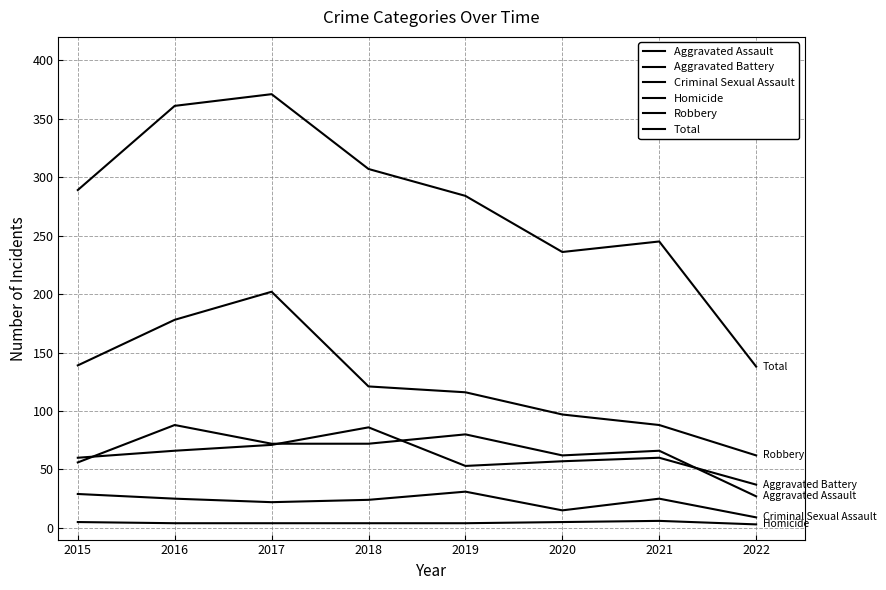

The value of Total at 2021 is 245. True or false?

True